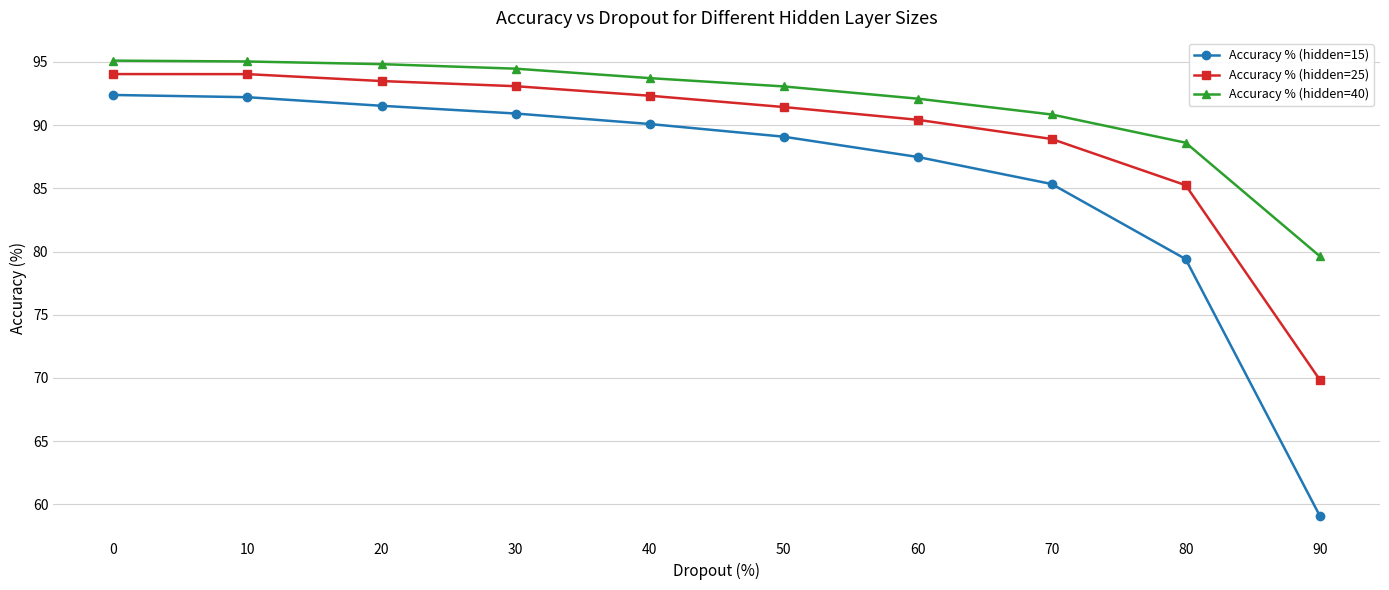

What is the average value of the Accuracy % (hidden=40) series?

91.7